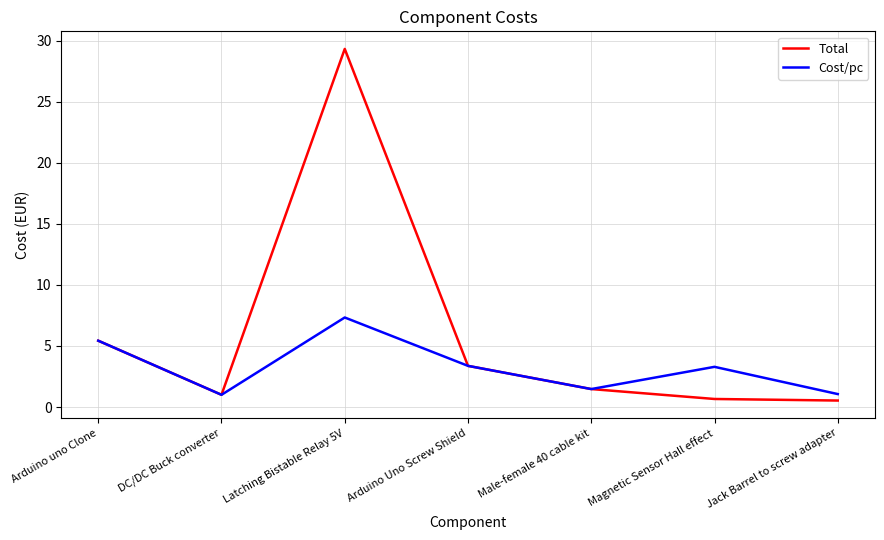

Rank the series by their average value, from lowest to highest.

Cost/pc, Total